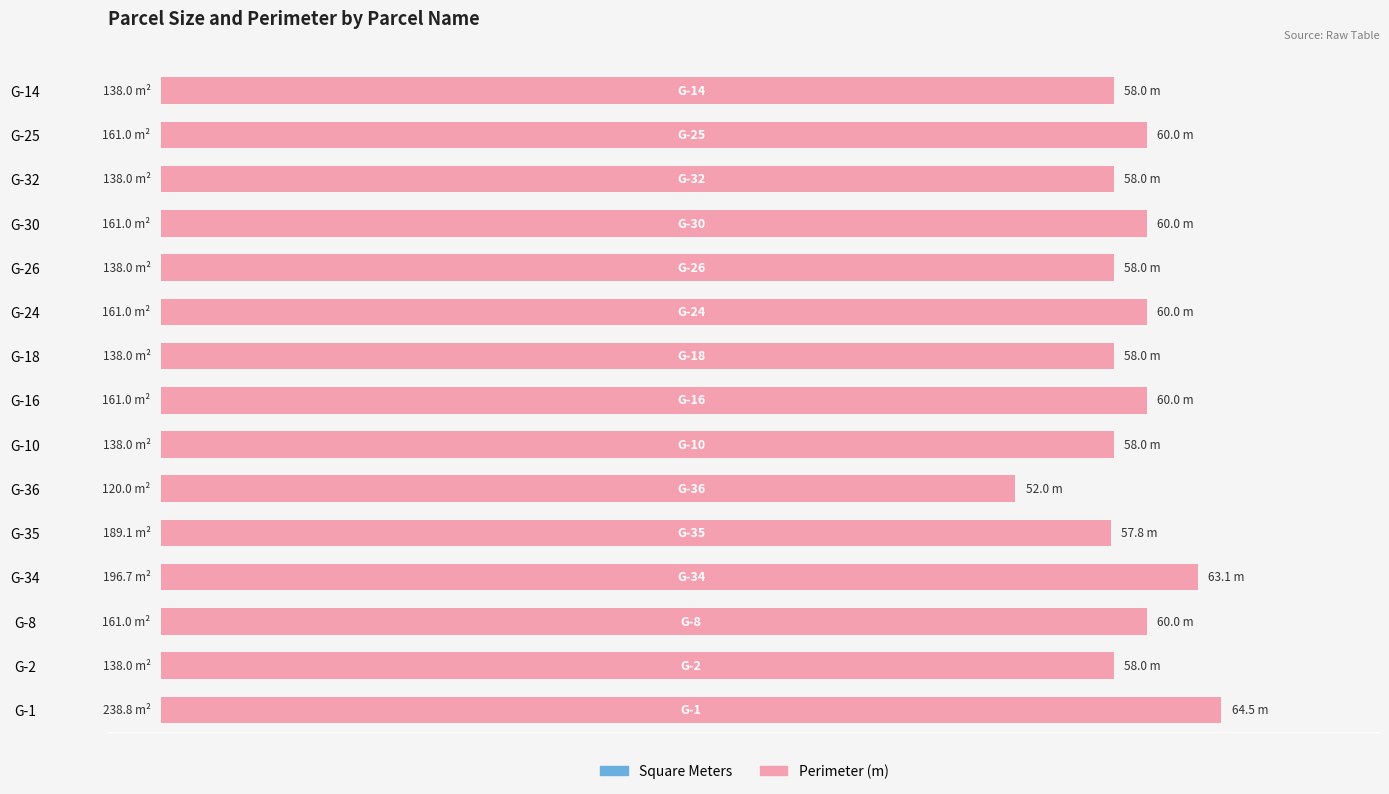

How many data points does each series have?

15